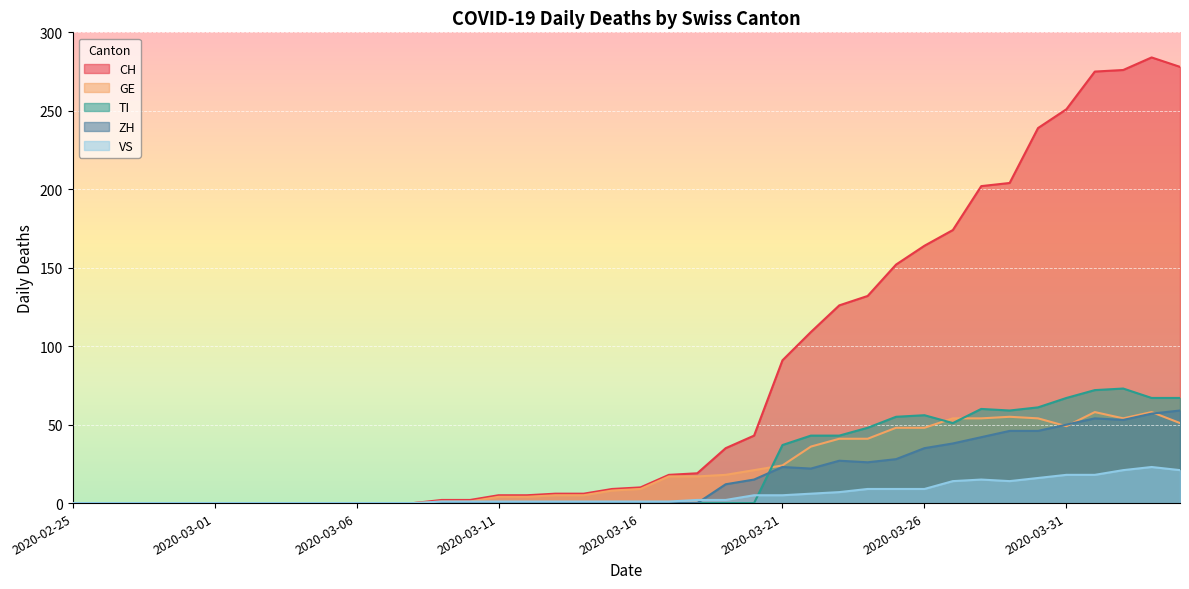

Where do GE and ZH first cross each other?

2020-03-30 and 2020-03-31